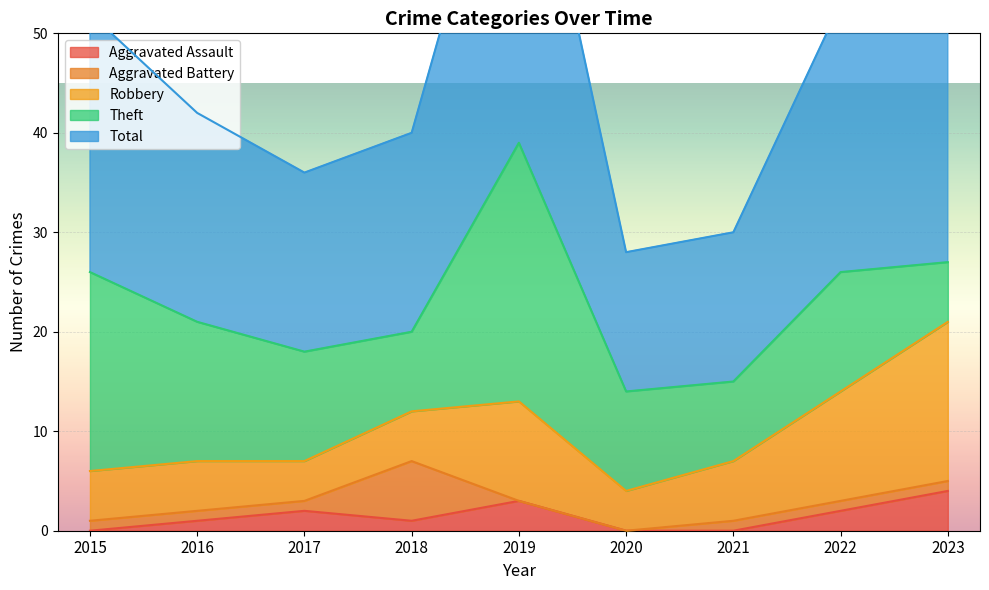

What is the difference between the Total values at 2019 and 2017?

21